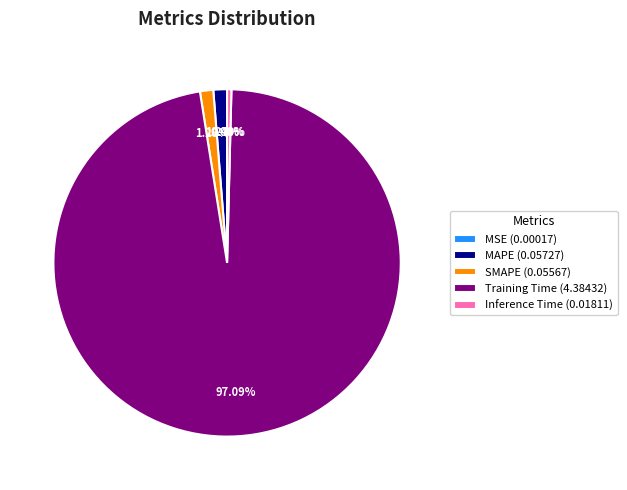

Which slice represents more than half of the pie?

Training Time